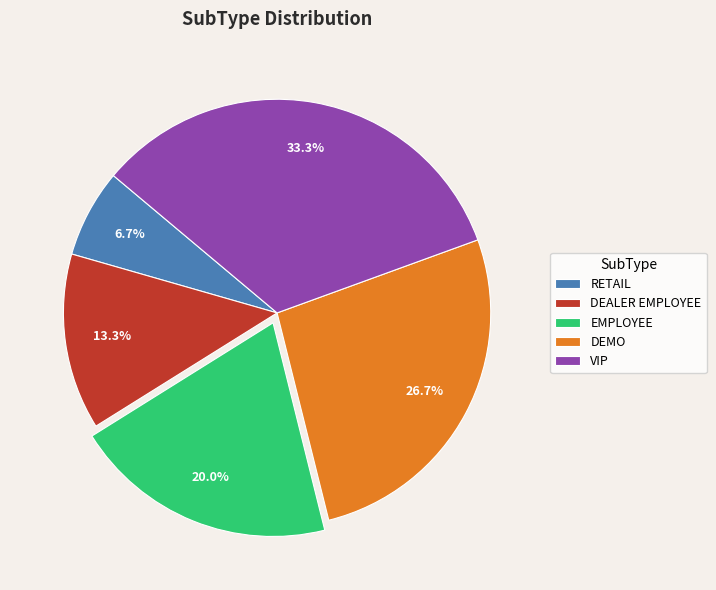

Which has a higher value, DEALER EMPLOYEE or DEMO?

DEMO